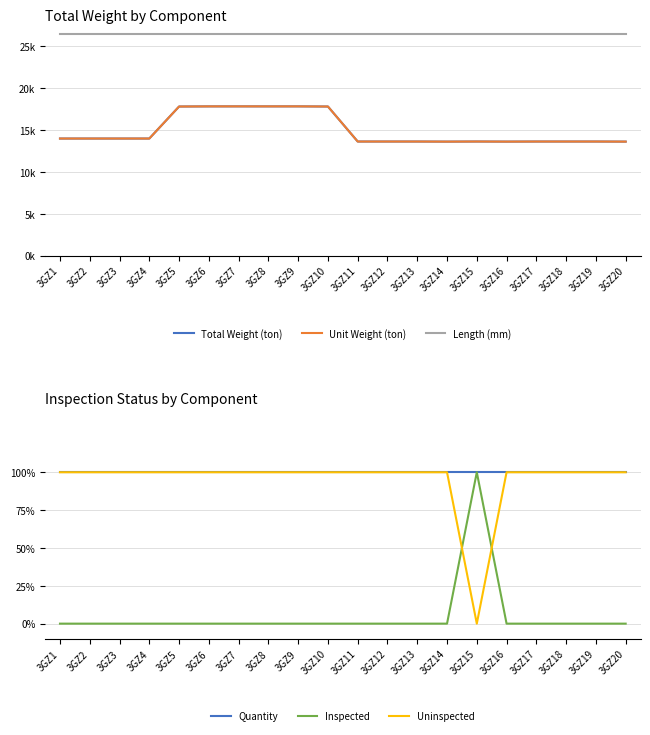

What is the value of the Quantity point at the 15th from the left?

1.0